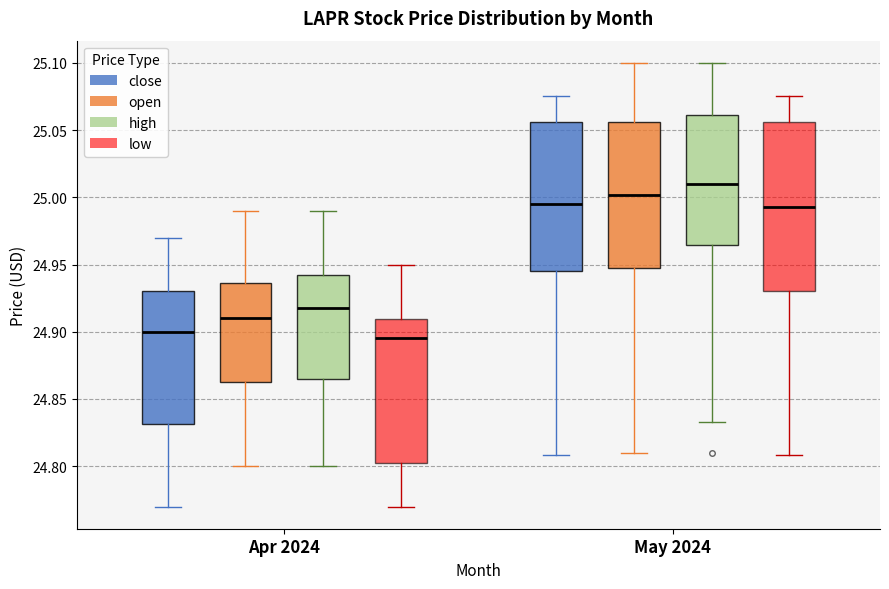

Which box has the lowest median line?

Apr 2024 (low)